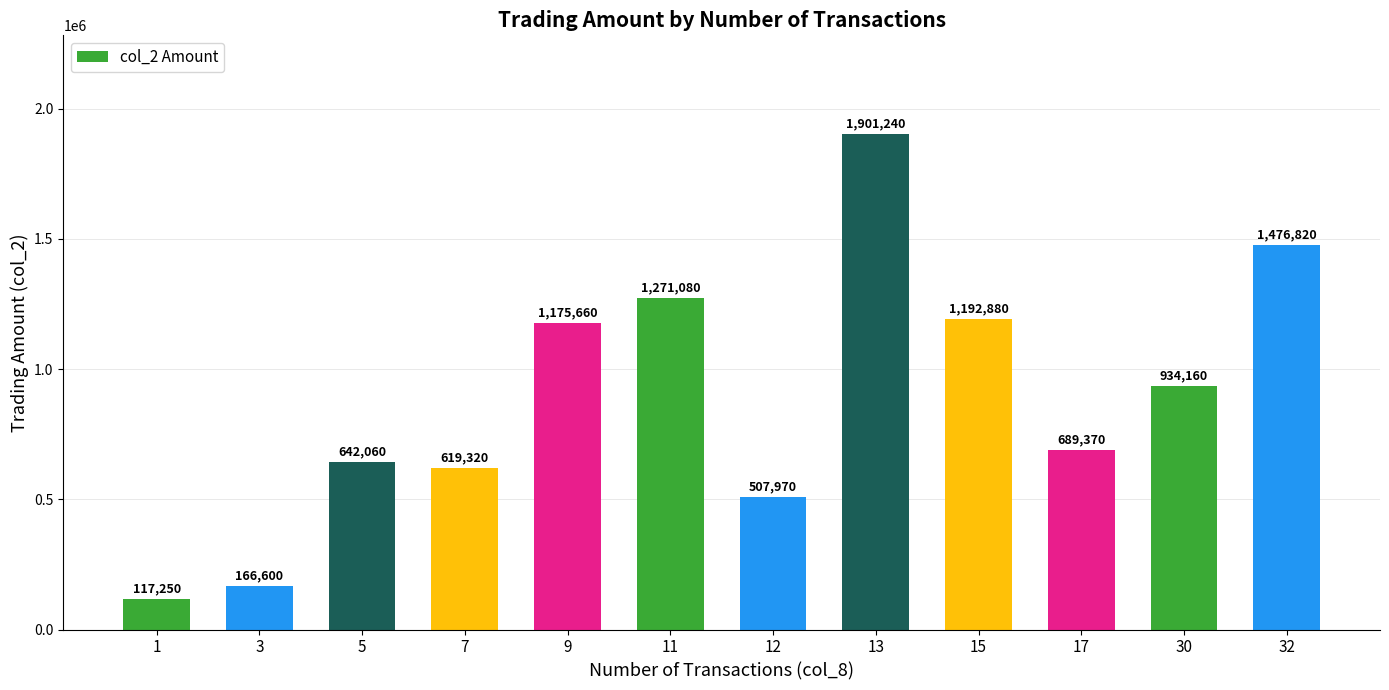

What is the average value?

891201